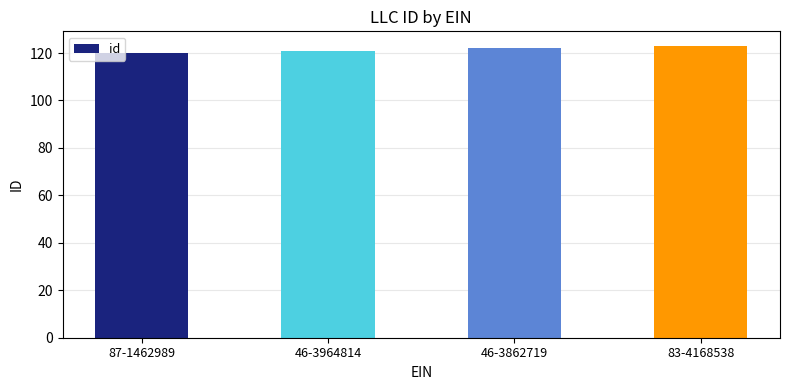

The chart shows a value of 120 at 87-1462989. True or false?

True